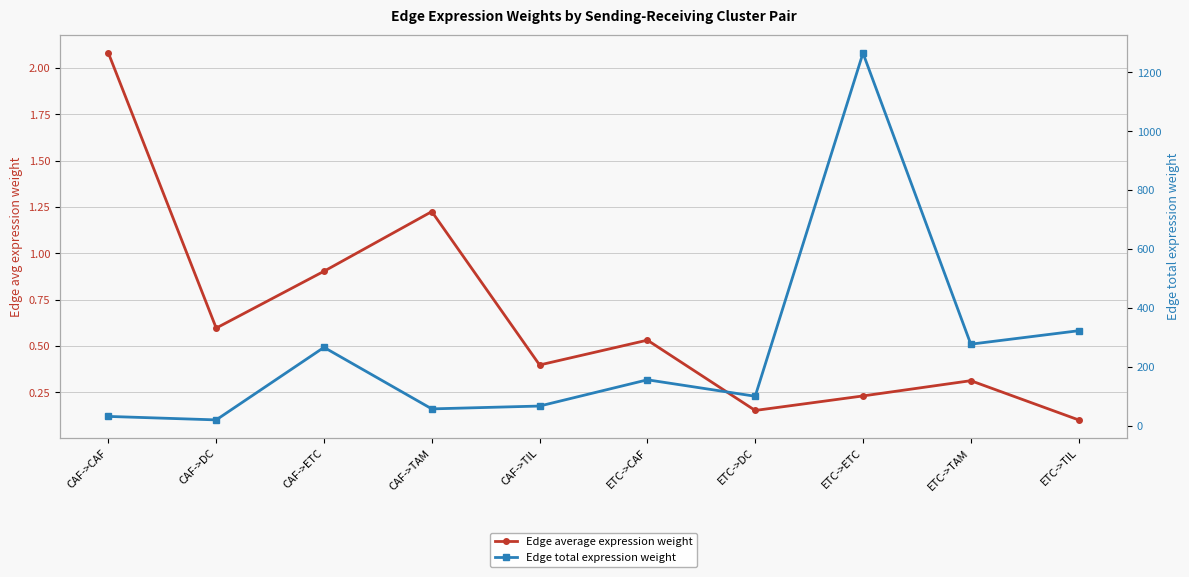

What are all the series names shown in the legend?

Edge average expression weight, Edge total expression weight